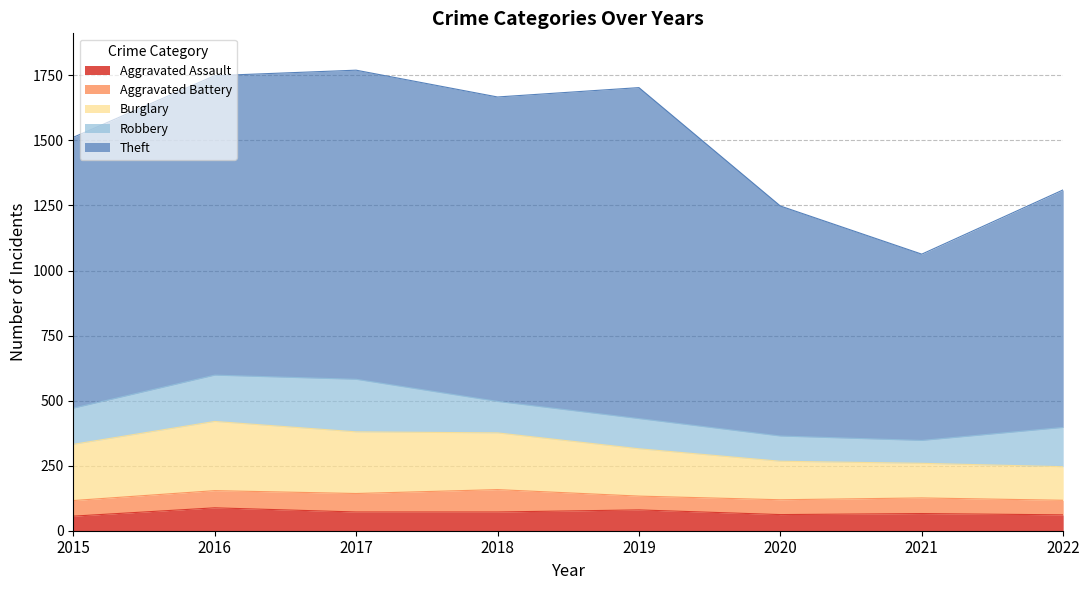

What is the total value across all series at 2021?

1063